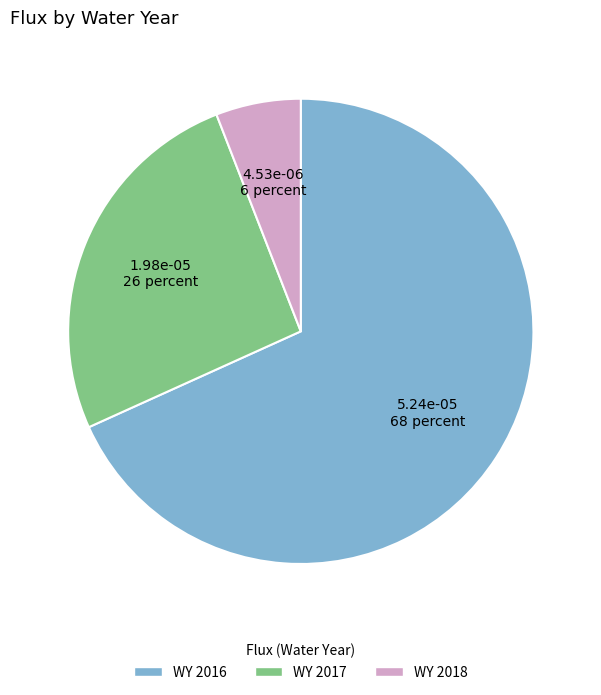

Rank the categories by value from highest to lowest.

WY 2016, WY 2017, WY 2018